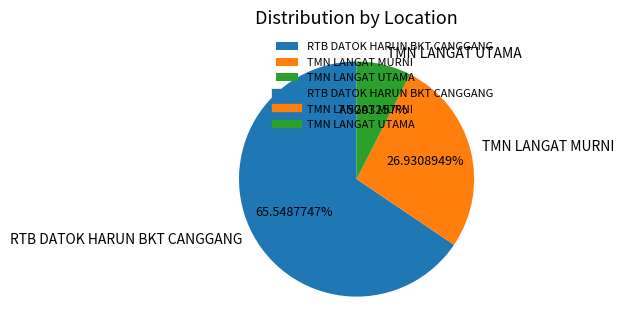

The TMN LANGAT UTAMA slice represents 8% of the pie. True or false?

True